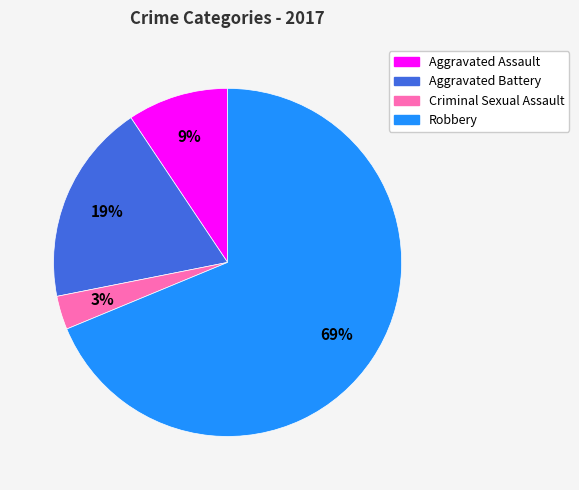

How many slices are in this pie chart?

4